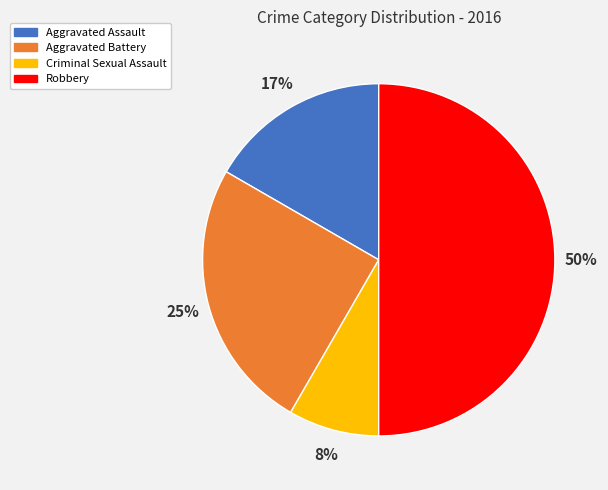

Approximately how many times larger is the value at Aggravated Assault compared to Robbery?

0.3